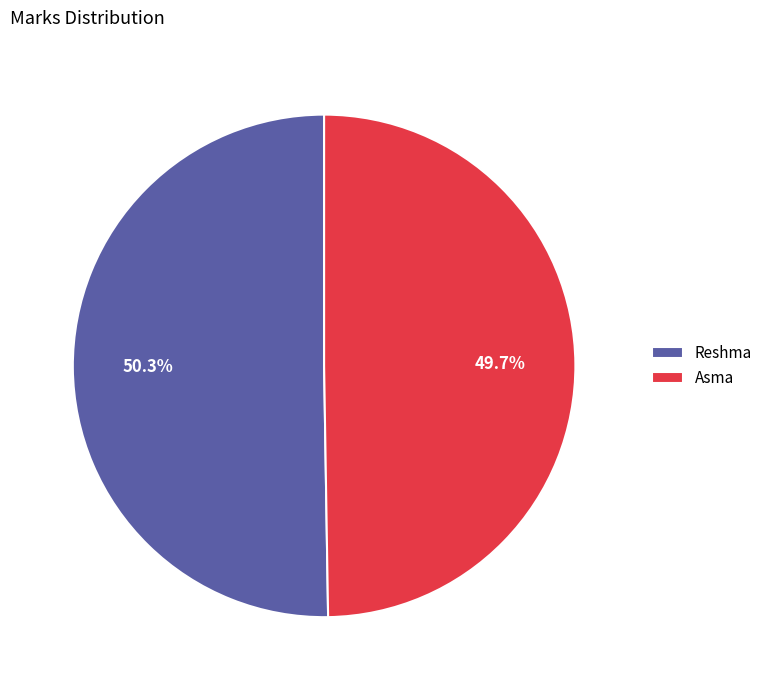

Is it true that Reshma is 50% of the pie?

True